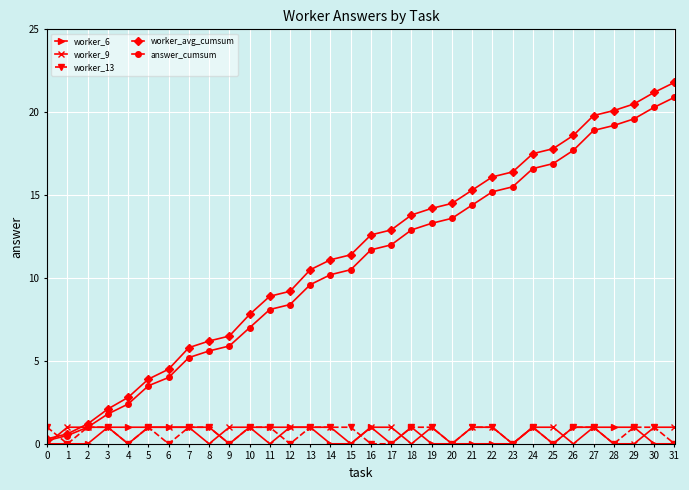

What is the highest value of the worker_6 series?

1.0